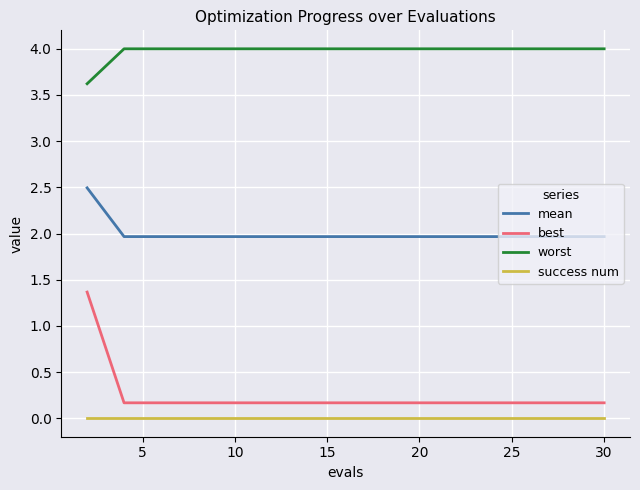

Which series has the widest spread of values?

best